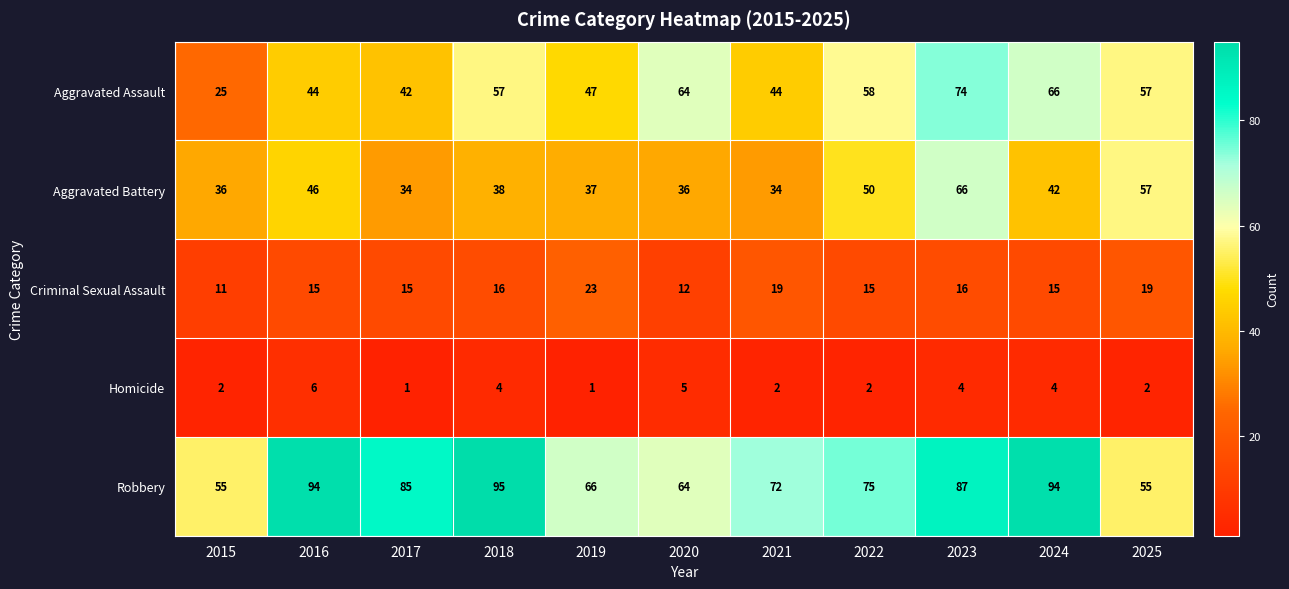

At which category does the chart reach its peak across all series?

2018